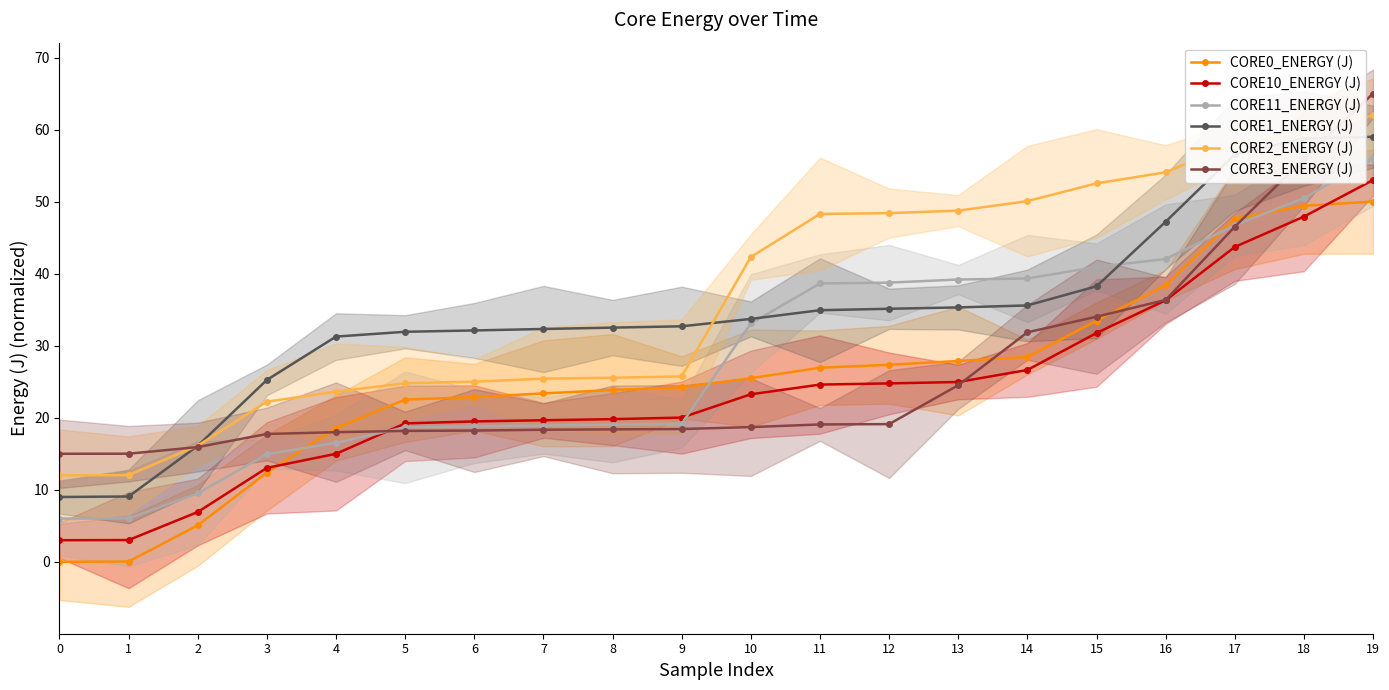

True or false: CORE2_ENERGY (J) and CORE11_ENERGY (J) cross at least once.

False